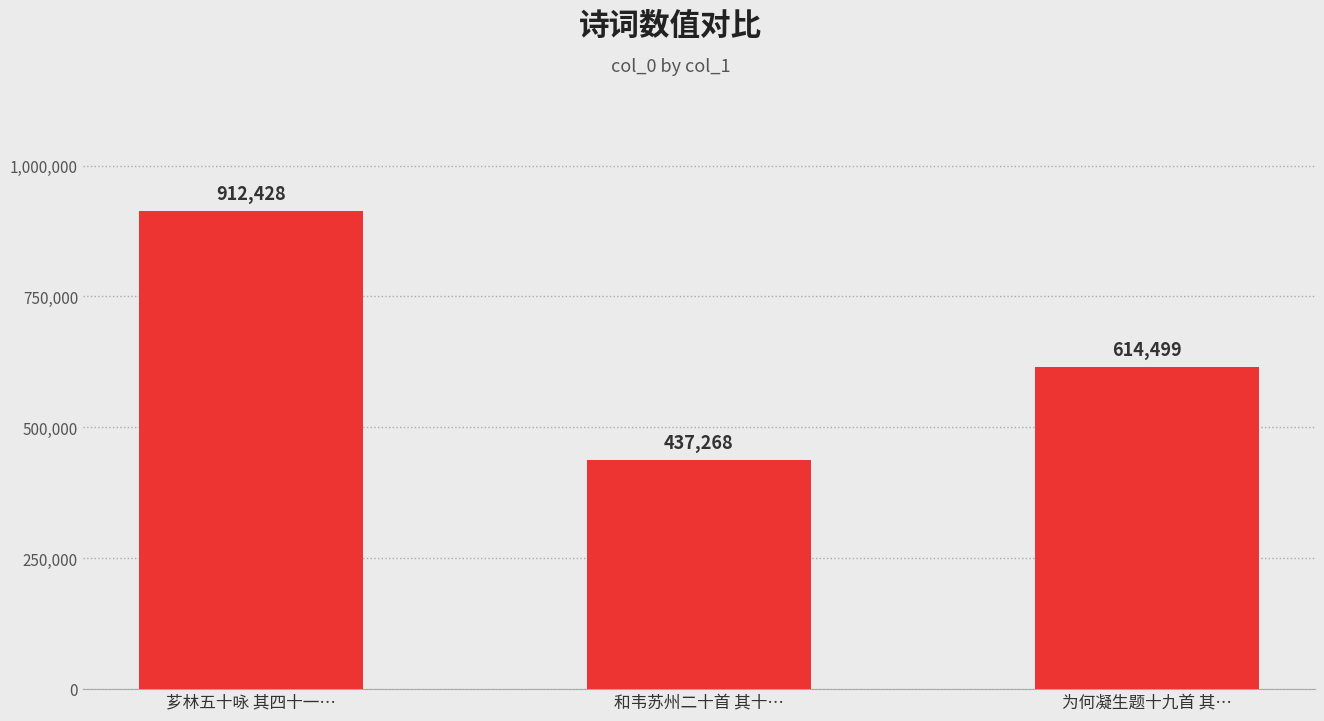

The chart shows a value of 392087 at 为何凝生题十九首 其…. True or false?

False